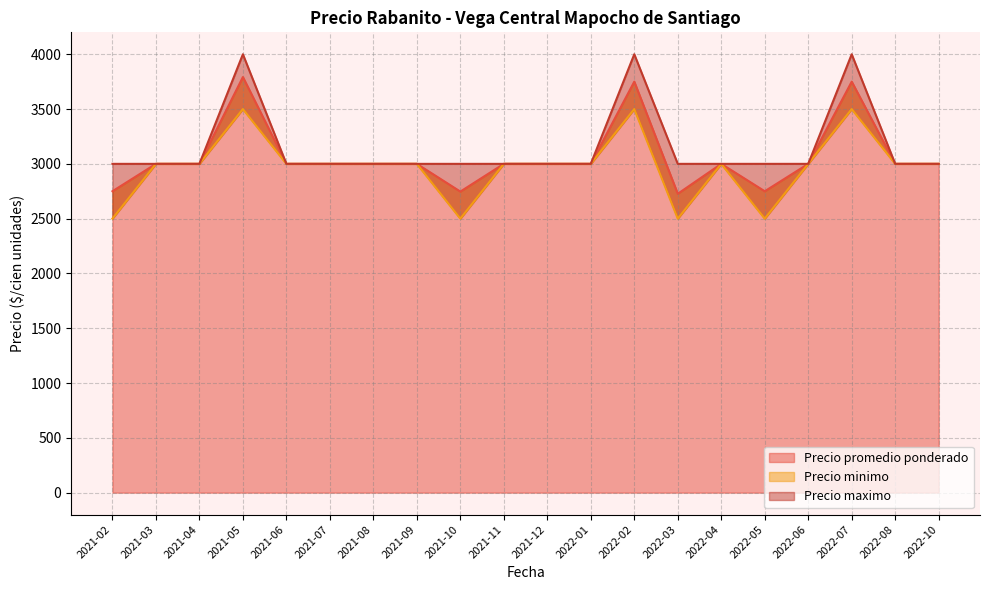

How many lines are shown in the chart?

3